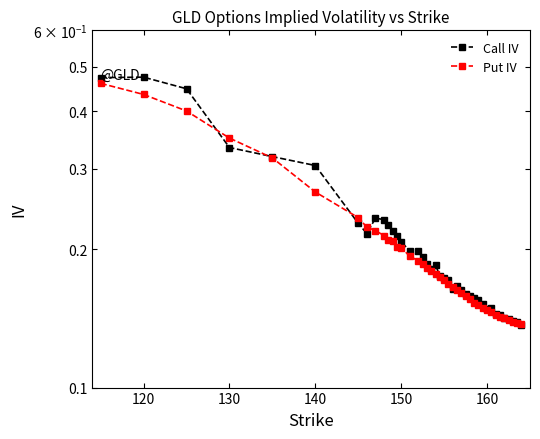

The Call IV series shows 0.3 at 10. True or false?

False